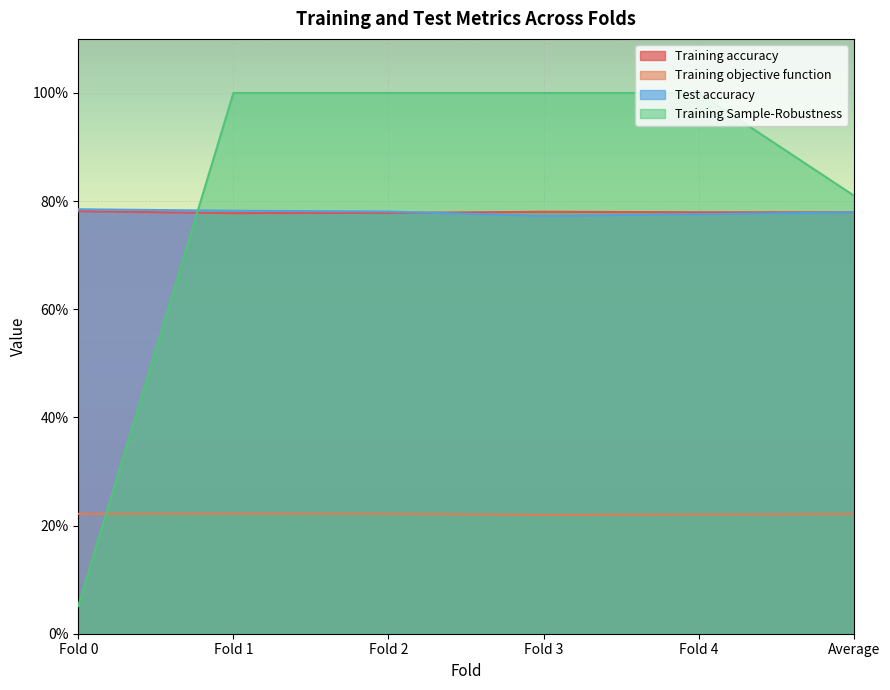

At which label is Test accuracy closest to 0?

Fold 3